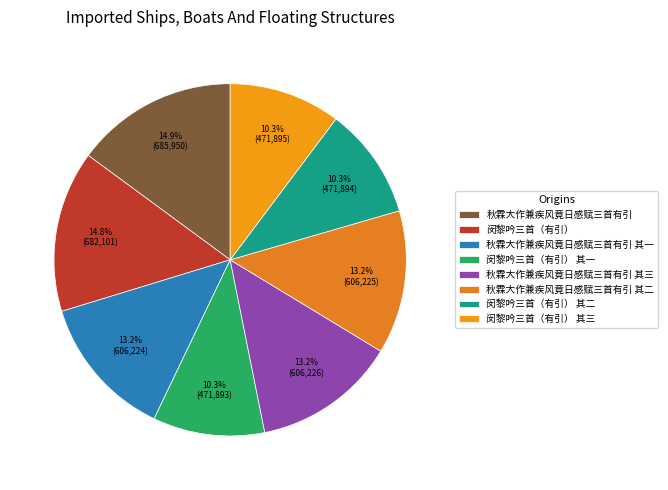

How many segments does this pie chart have?

8